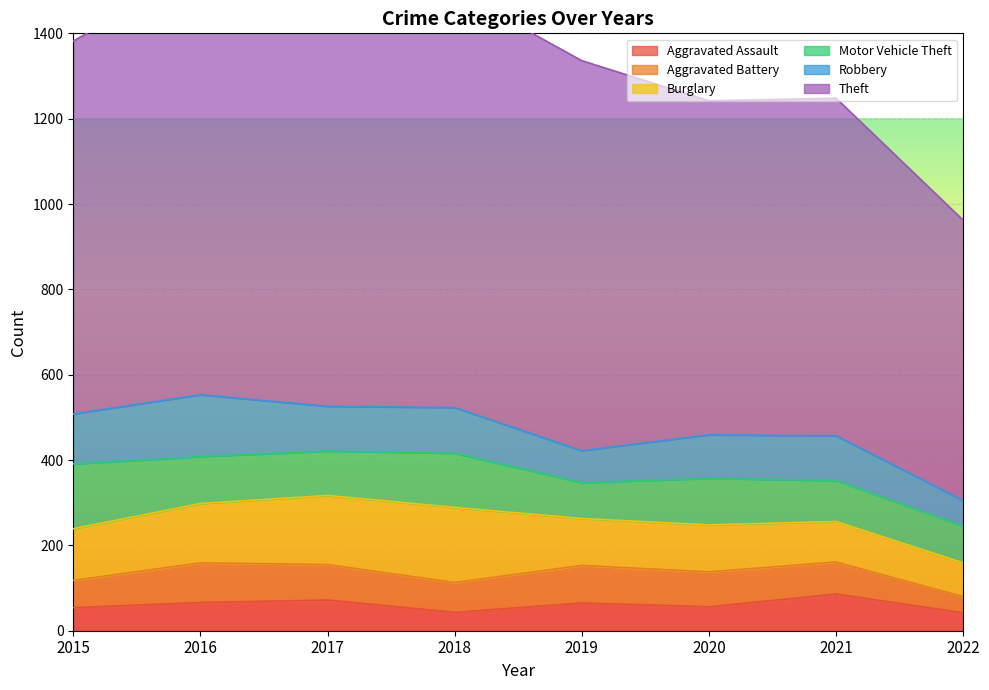

True or false: Theft and Robbery intersect in this chart.

False